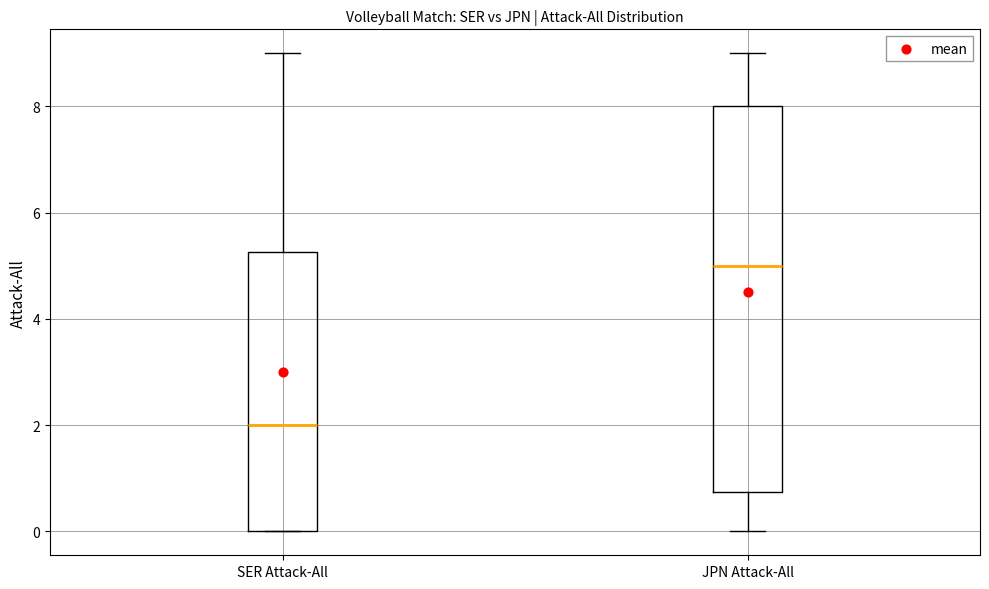

Where does the median line of the box for JPN Attack-All sit on the y-axis? The values are not printed on the chart, so give them approximately, as read against the axis.

5.0